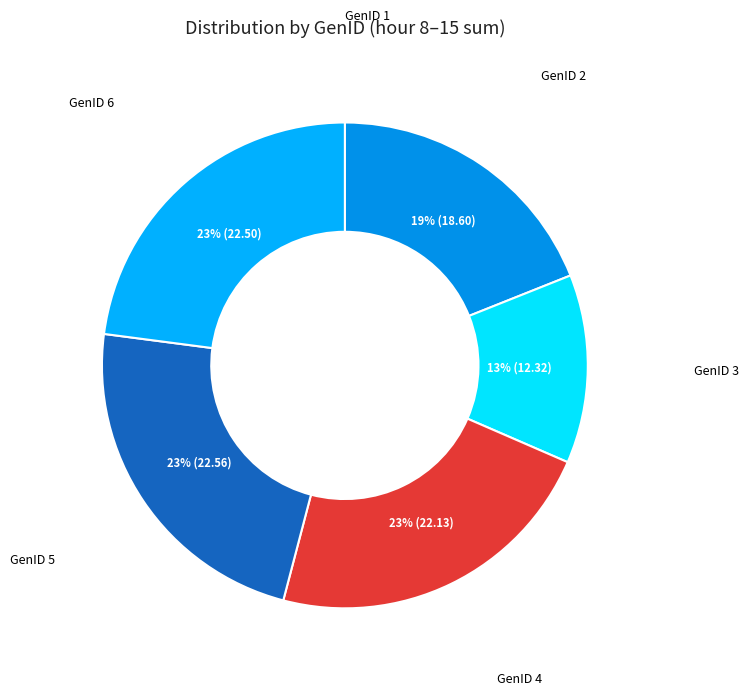

To the nearest percent, what is the difference between the GenID 6 and GenID 3 slice percentages?

10%